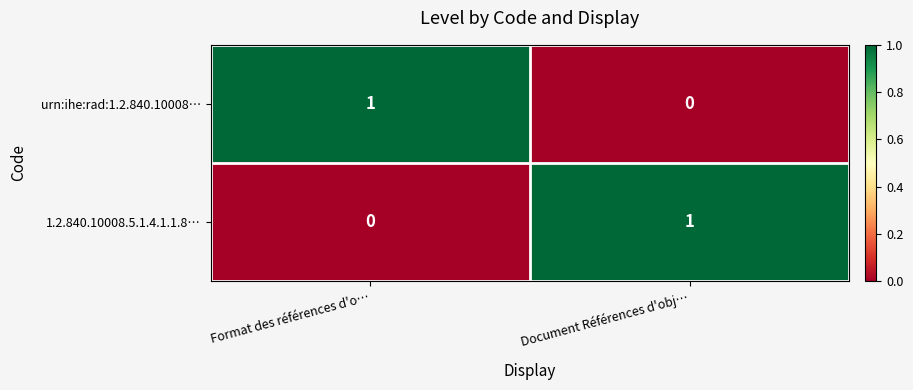

Which category has the lowest value in the urn:ihe:rad:1.2.840.10008… series?

Document Références d'obj…